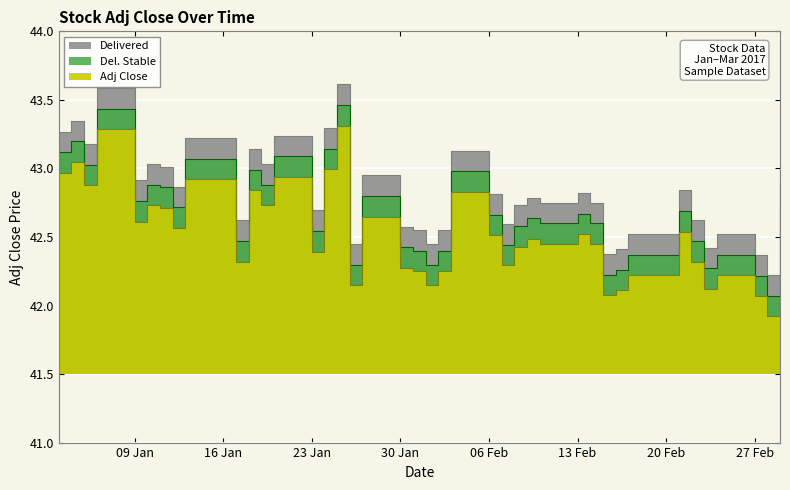

What is the minimum value shown in the chart?

42.2